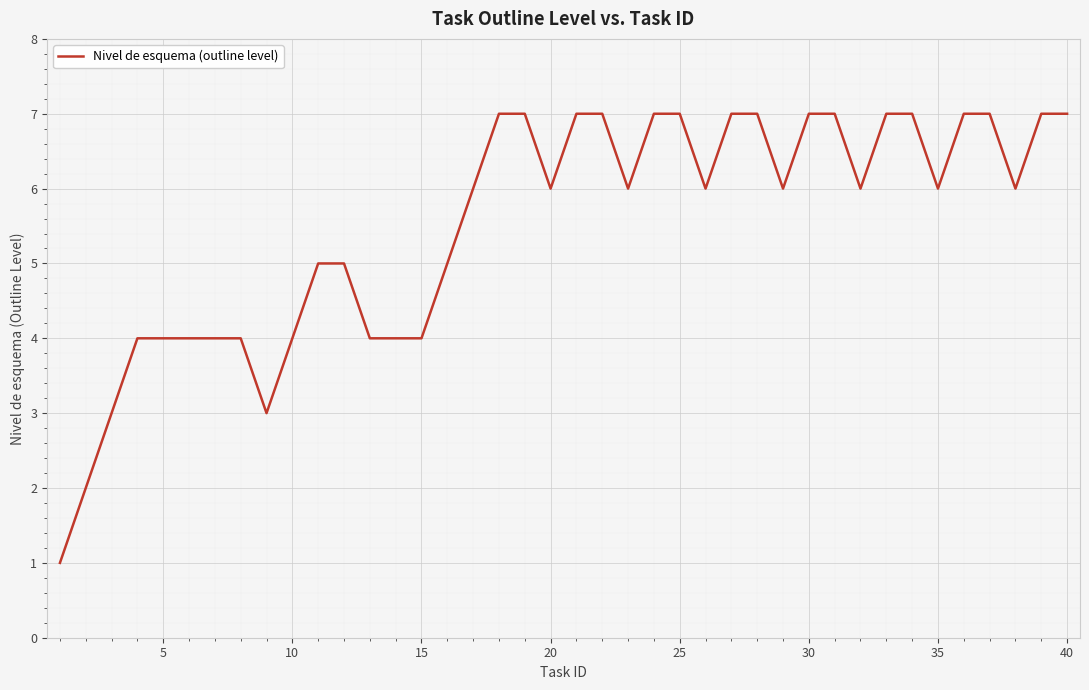

What is the difference between the maximum and minimum values?

6